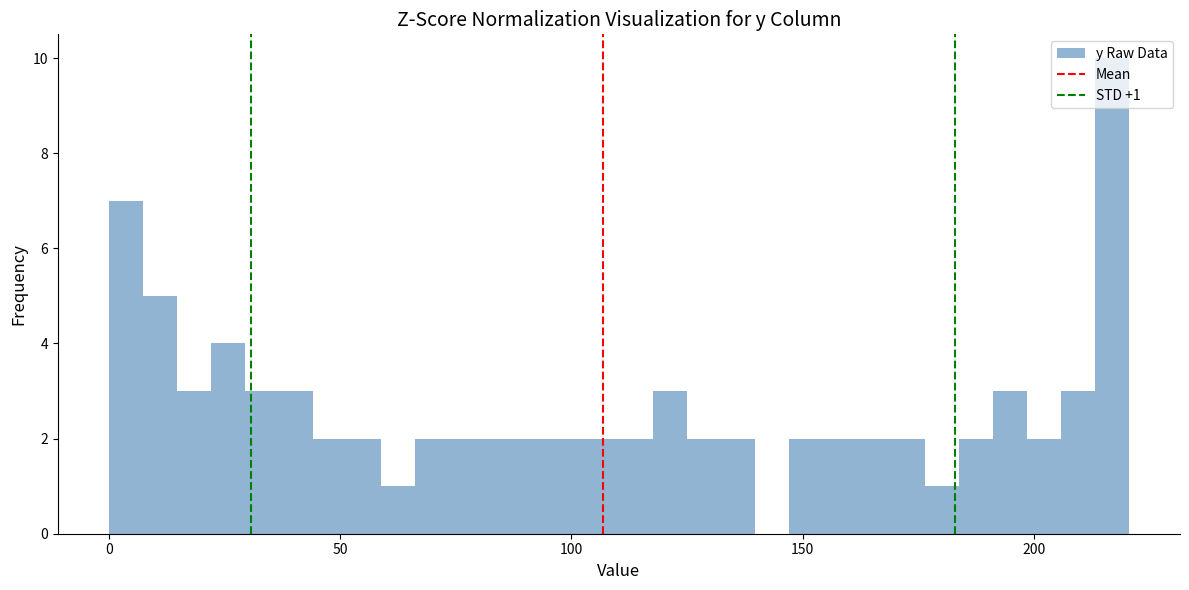

Read against the x-axis, roughly where is the centre of the tallest bar?

215